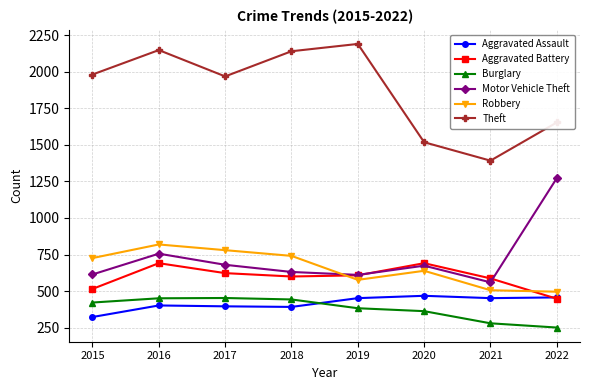

The value of Theft at 2020 is 549. True or false?

False